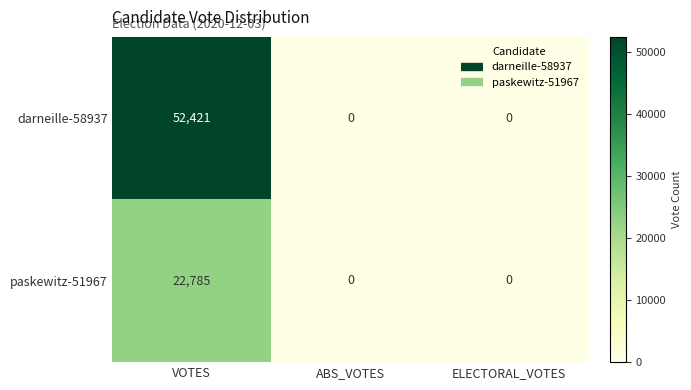

Is it true that darneille-58937 equals 52421 at VOTES?

True